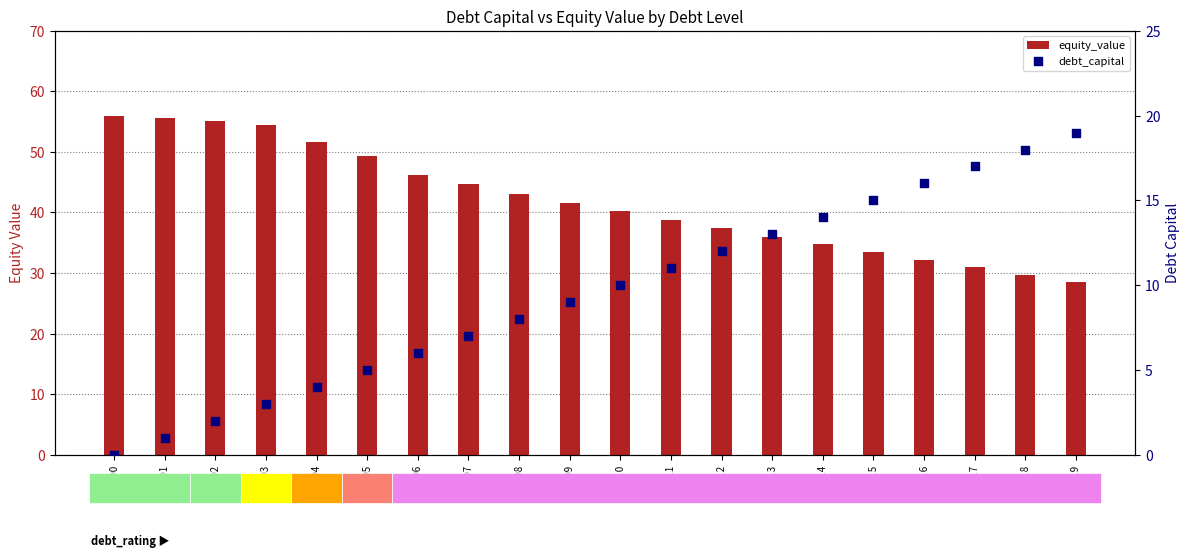

Which series has the largest Y range (max minus min)?

equity_value